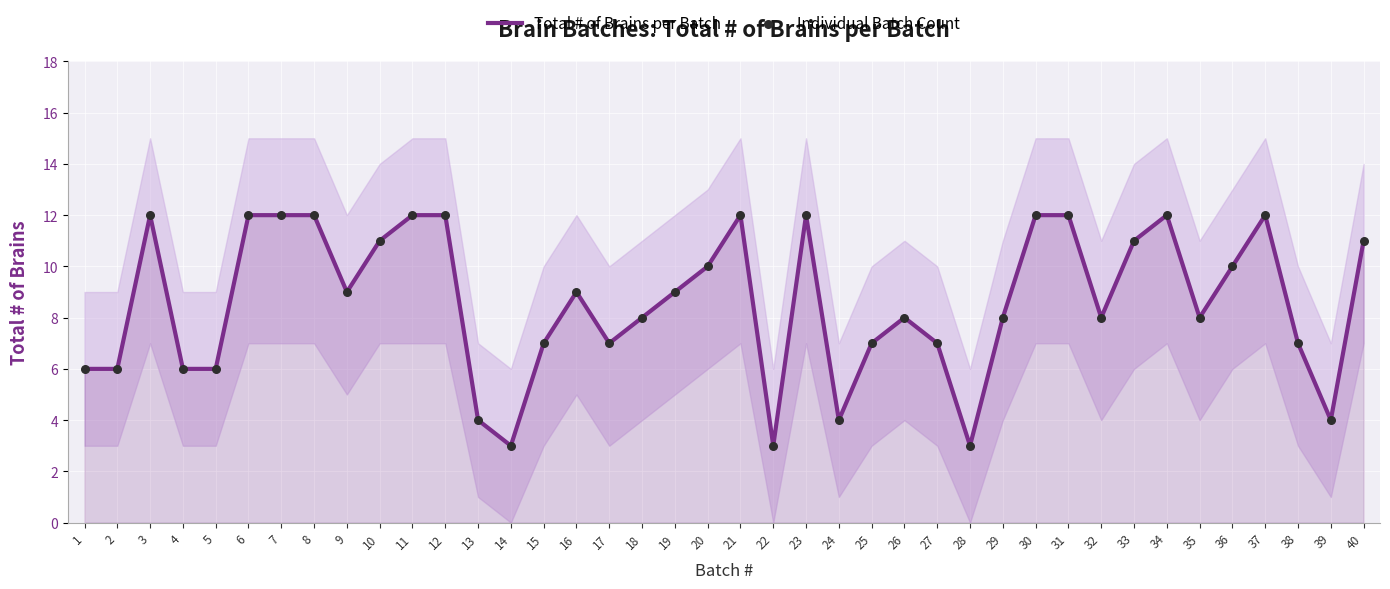

Is the value of Total # of Brains per Batch at 27 greater than the value of Individual Batch Count at 14?

Yes